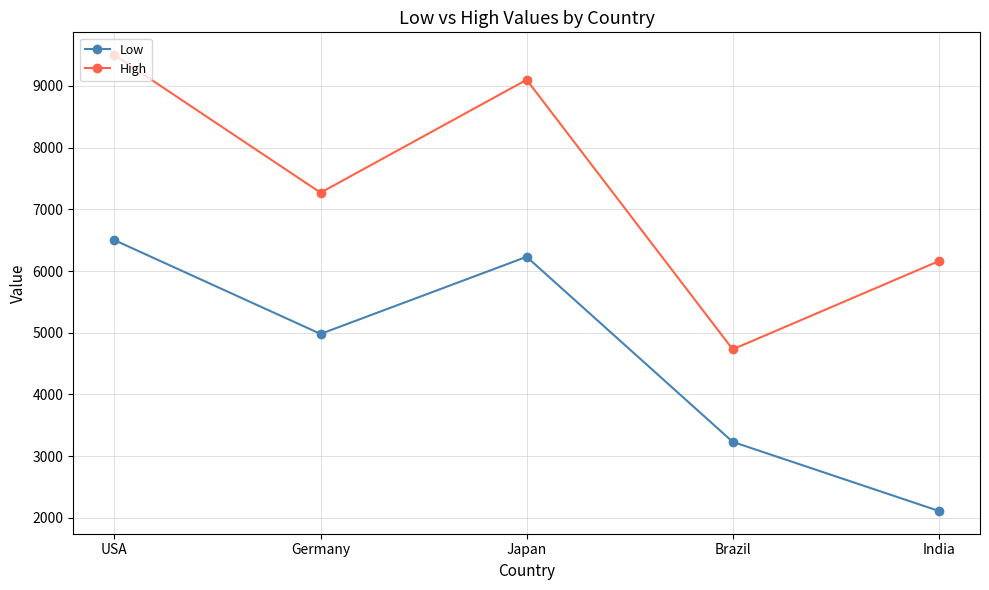

What is the average value of the High series?

7352